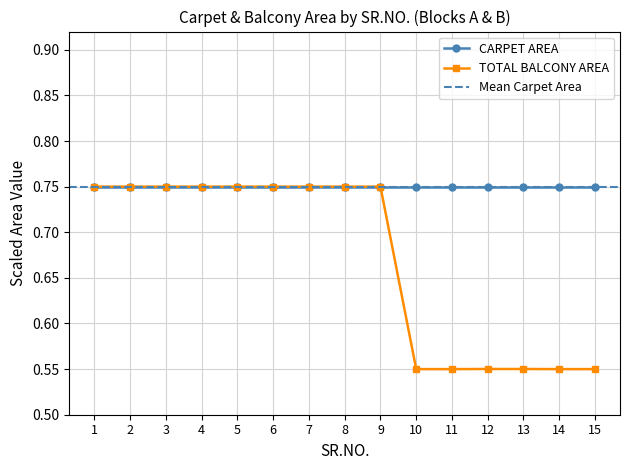

Which has a higher value, 3 or 4?

3